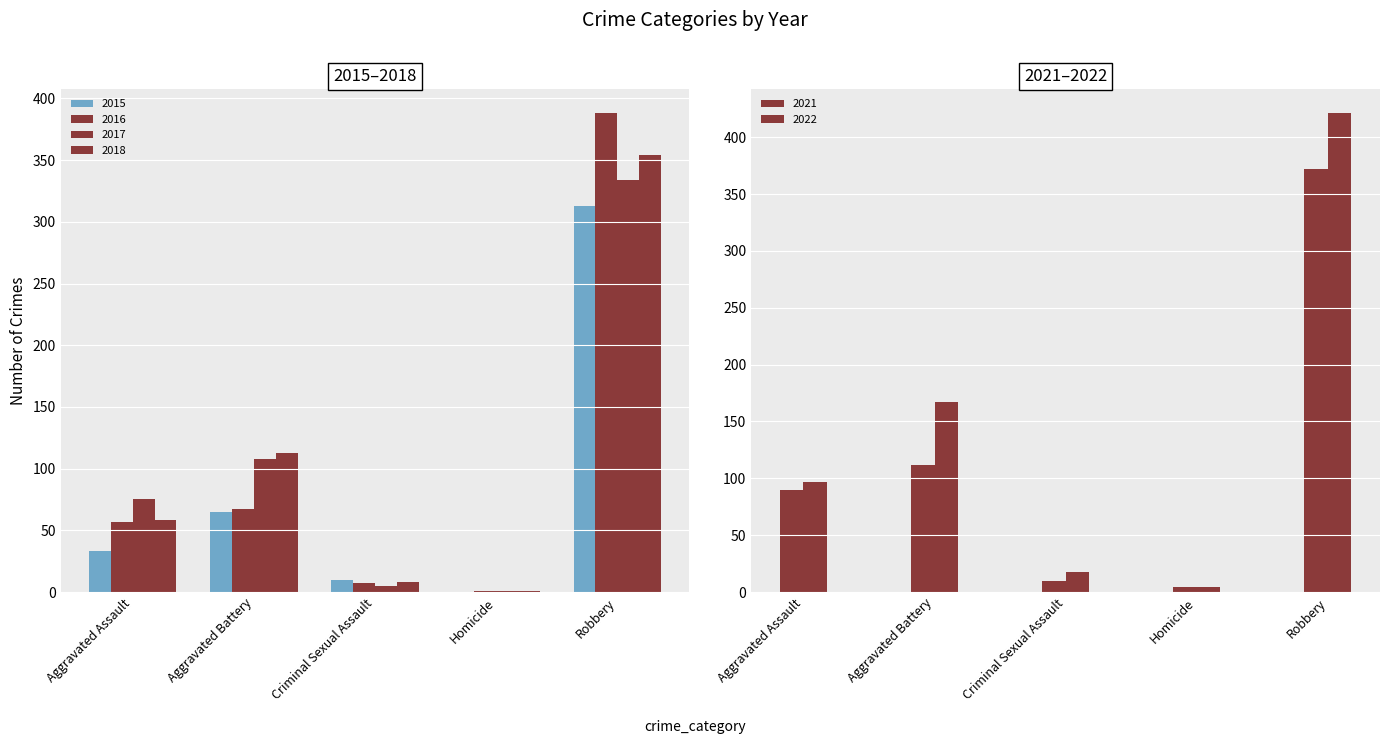

Which has a higher value, Criminal Sexual Assault or Homicide?

Criminal Sexual Assault